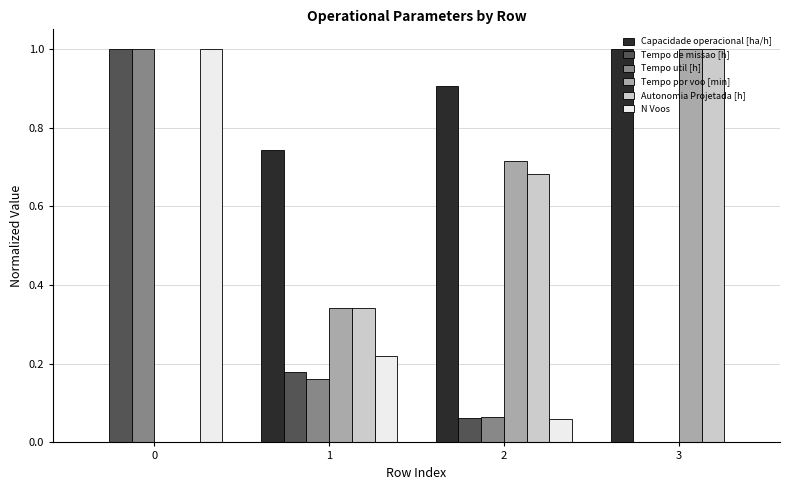

How many data points in N Voos are above 0?

3